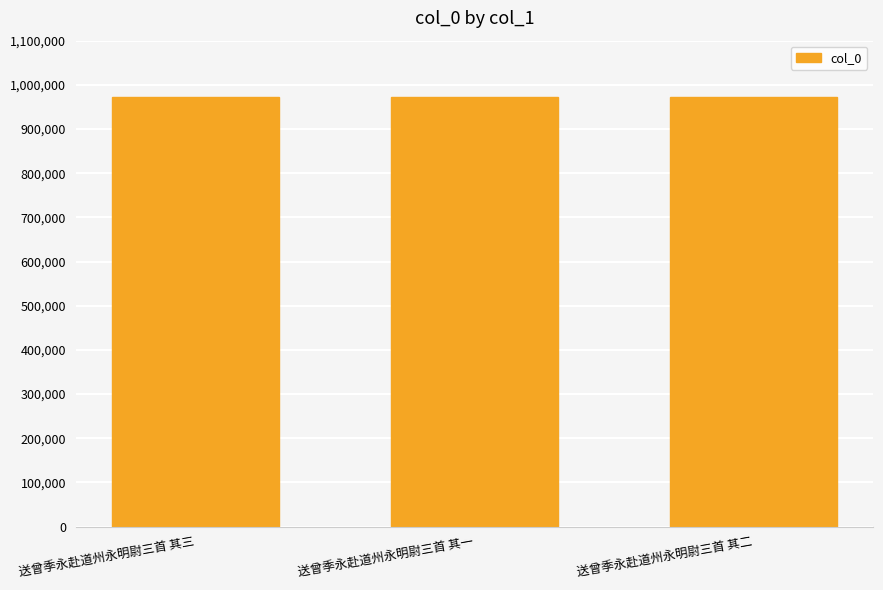

How many series are shown in this chart?

1